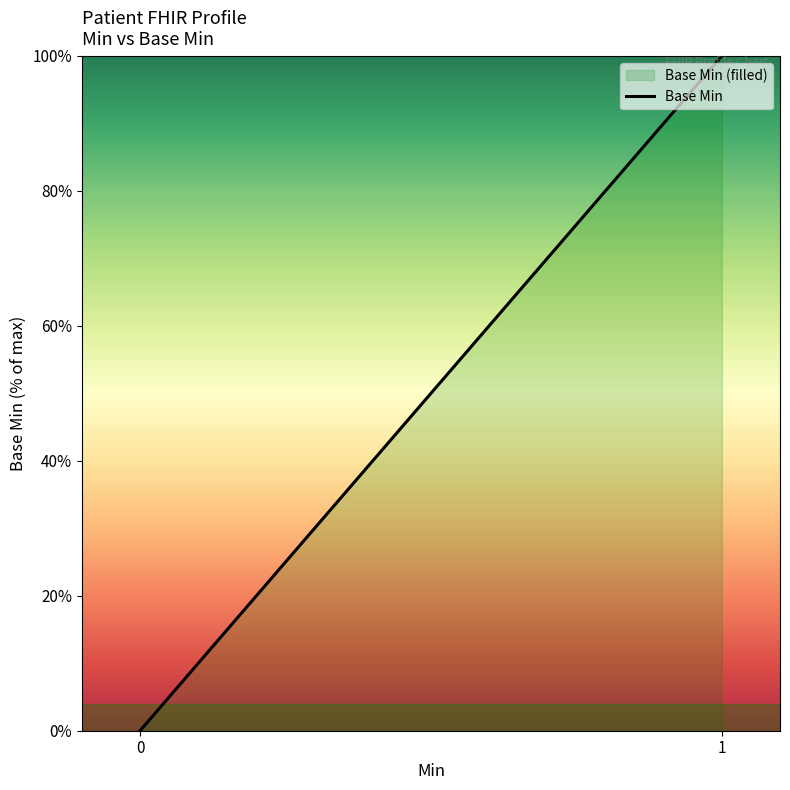

Reading left to right, extract all data points from this chart.

0	100